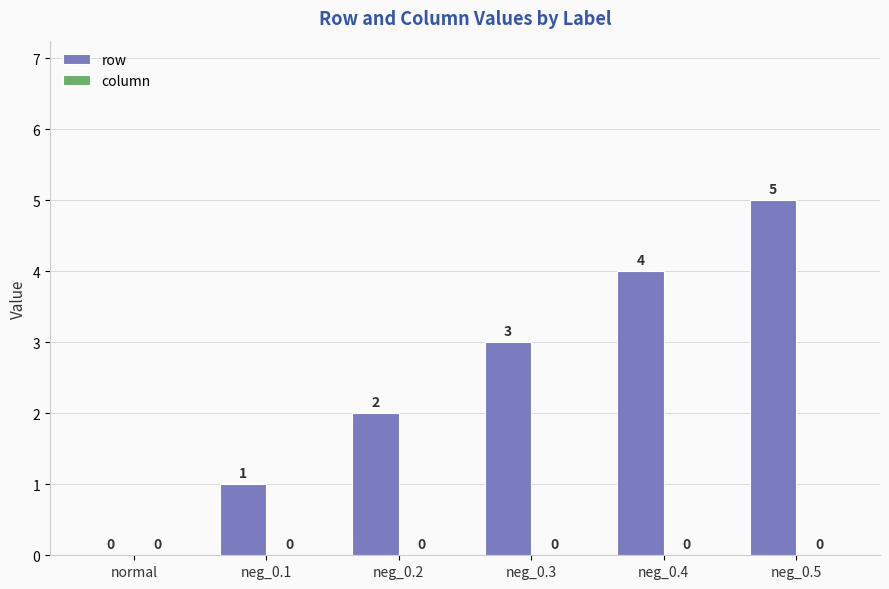

What is the ratio of the value at neg_0.5 to the value at neg_0.3?

1.7